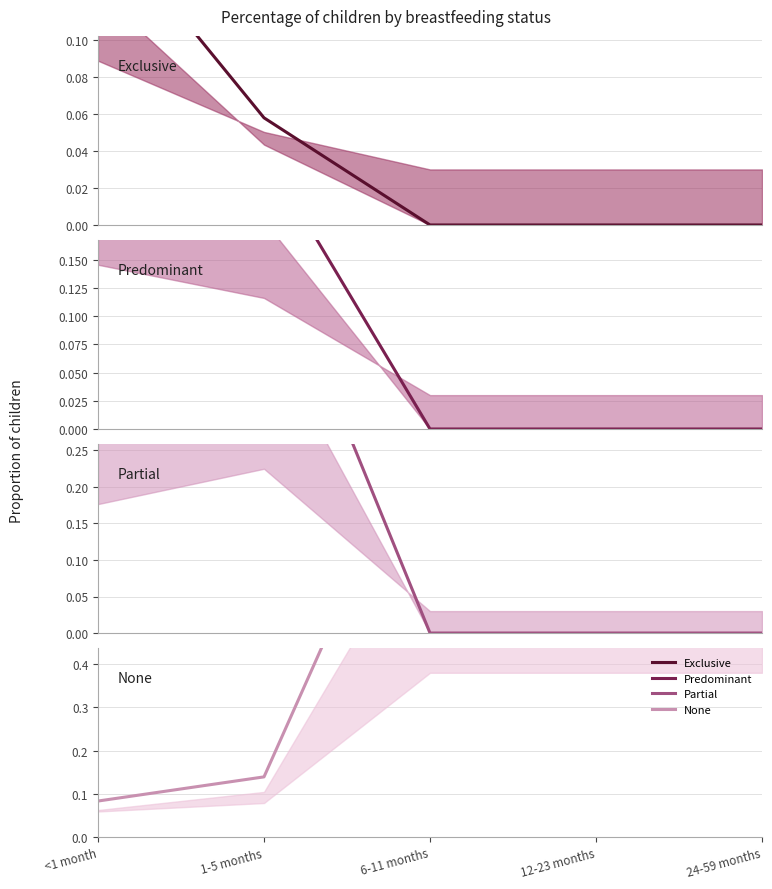

What is the sum of all Partial values?

1.0